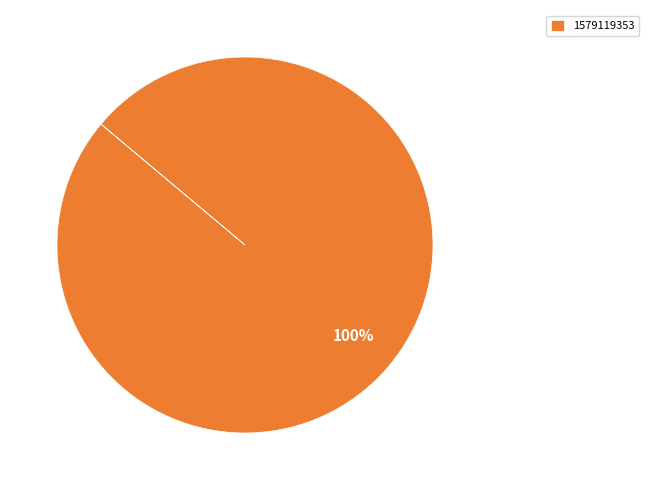

Which category accounts for the majority?

1579119353